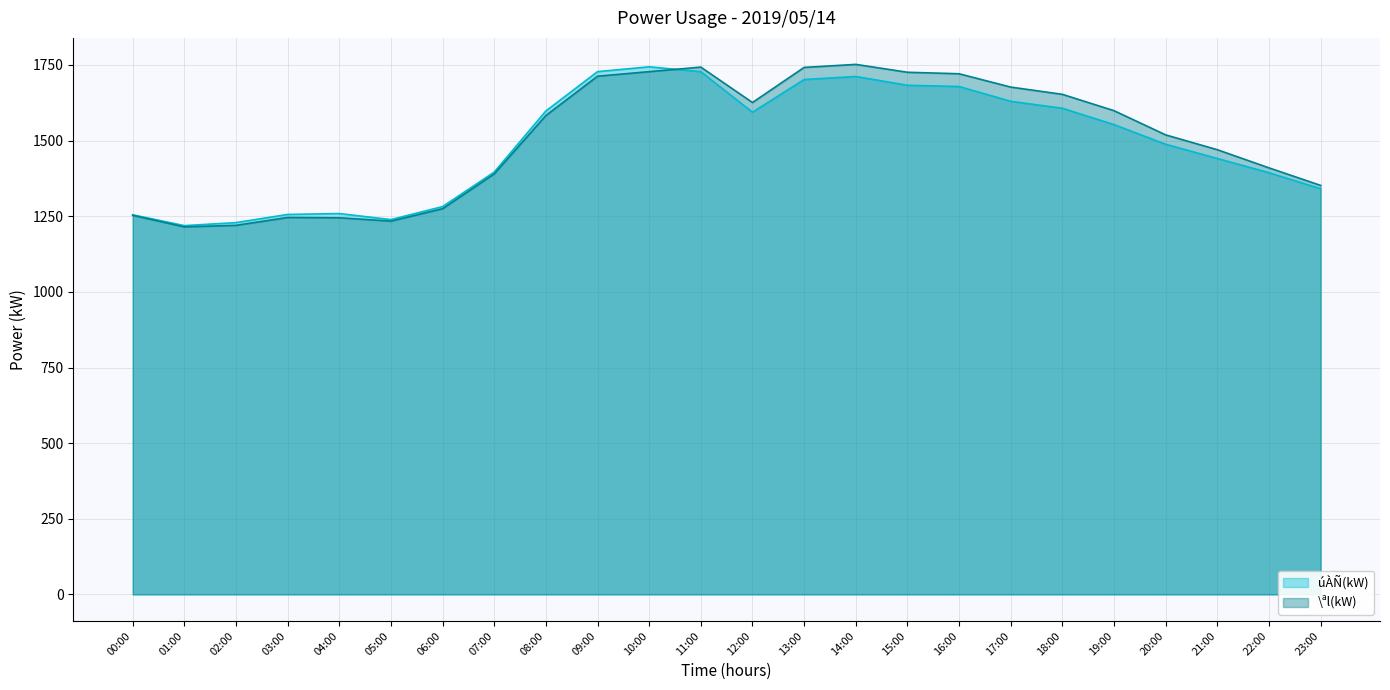

True or false: \ªl(kW) has a value of 560 at 22:00.

False